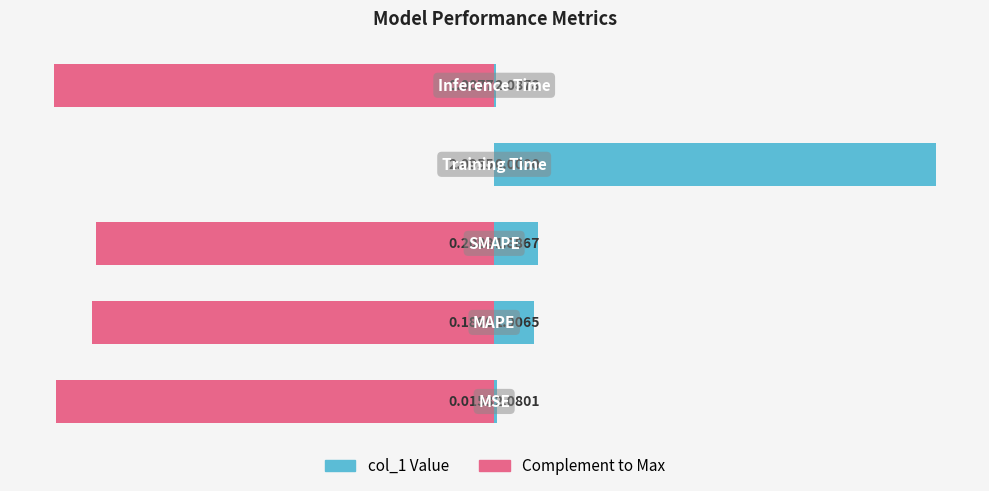

What is the difference between the maximum and minimum values in the col_1 series?

2.1